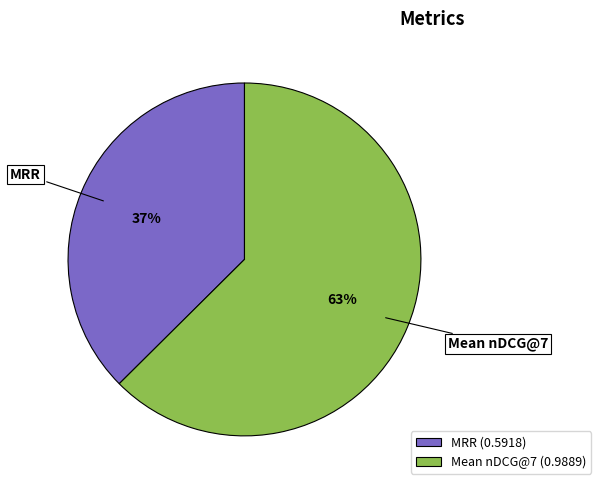

To the nearest percent, what is the combined percentage of MRR (0.5918) and Mean nDCG@7 (0.9889)?

100%